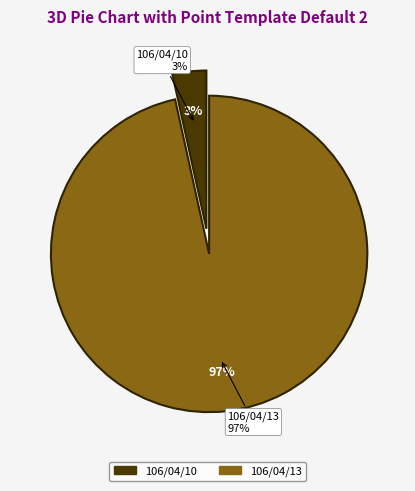

To the nearest percent, what portion does 106/04/13 represent?

97%